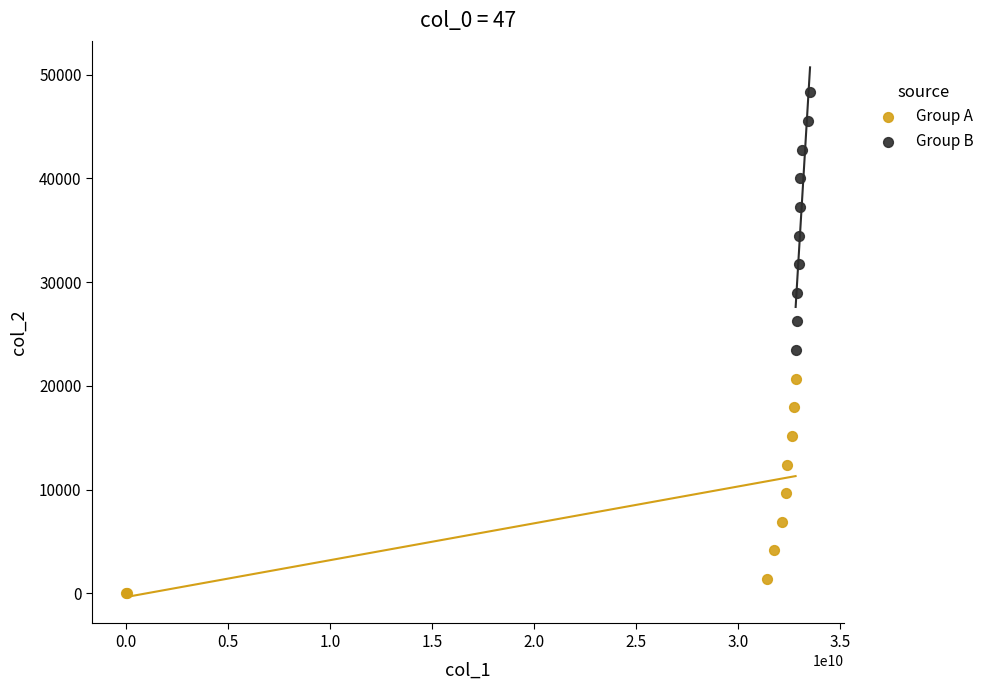

Which series has the widest spread of Y values?

Group B